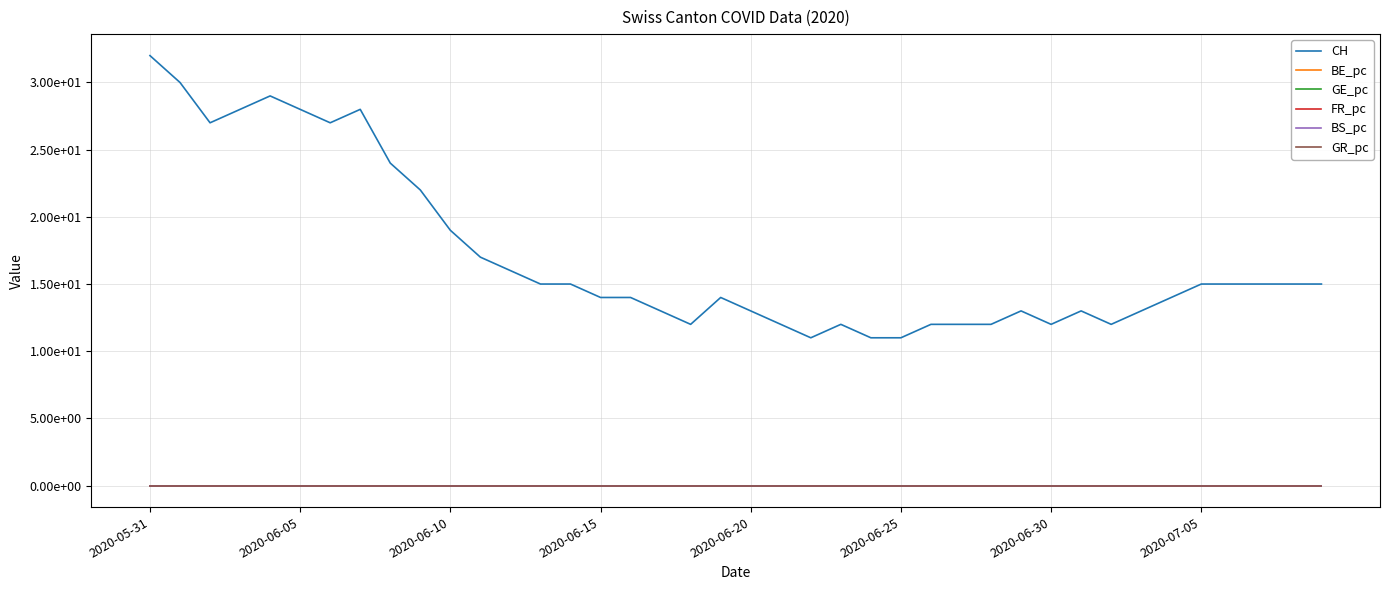

What are all the series names shown in the legend?

CH, BE_pc, GE_pc, FR_pc, BS_pc, GR_pc